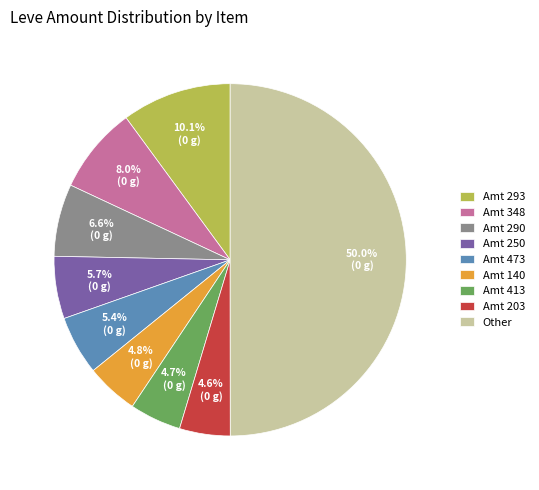

Is the sum of Amt 473 and Amt 140 greater than half?

No